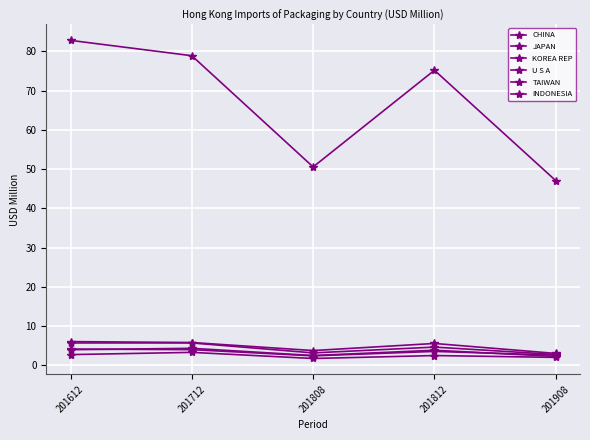

True or false: TAIWAN and INDONESIA cross at least once.

False